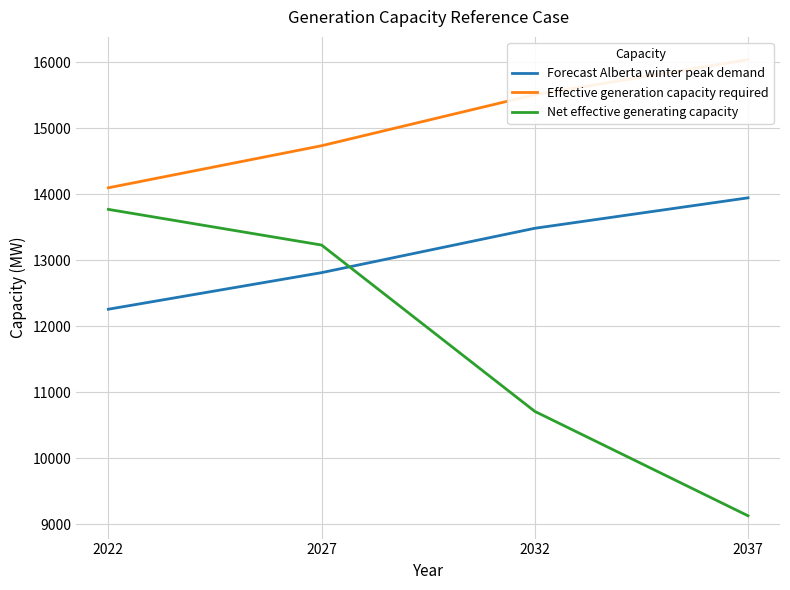

Is the value of Forecast Alberta winter peak demand at 2027 greater than the value of Effective generation capacity required at 2027?

No